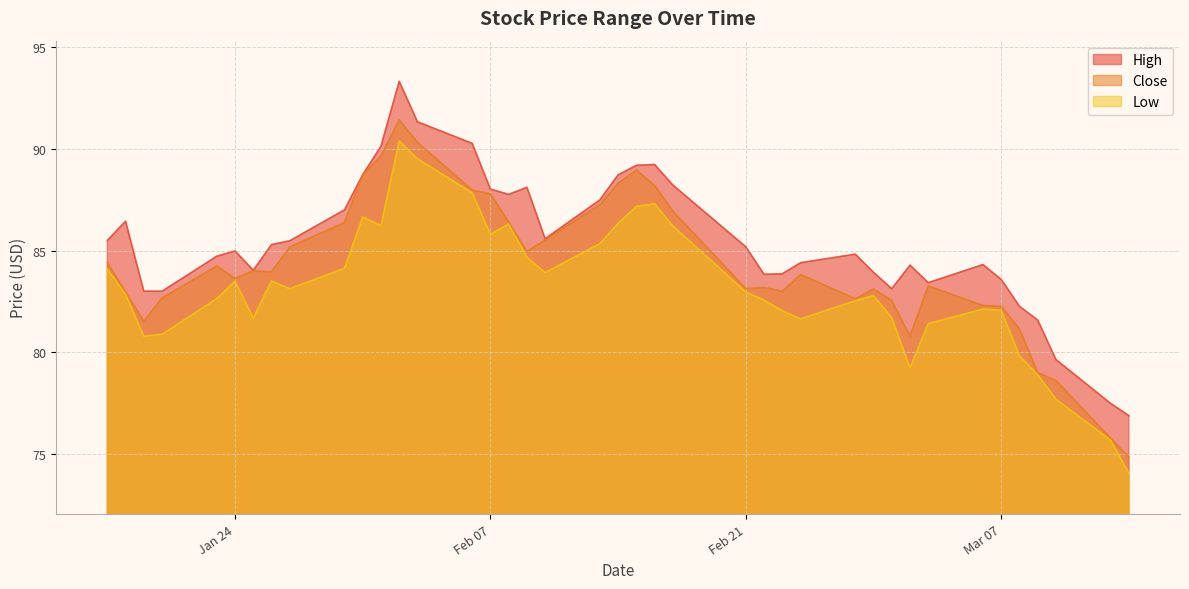

What is the value of the Close point at the 25th from the left?

83.1